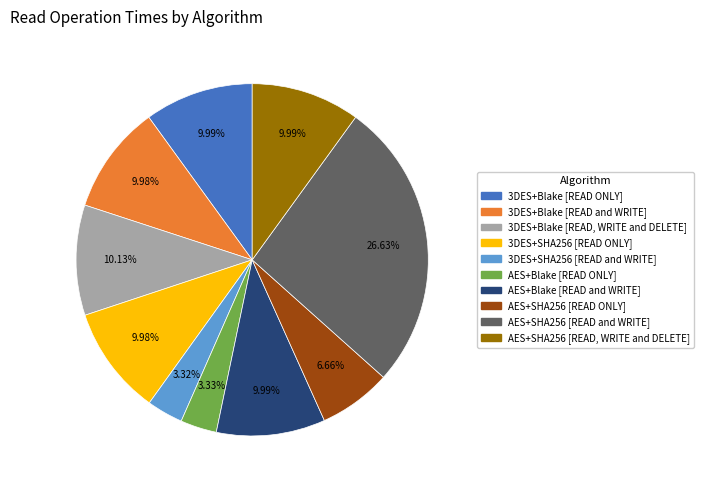

How many segments does this pie chart have?

10